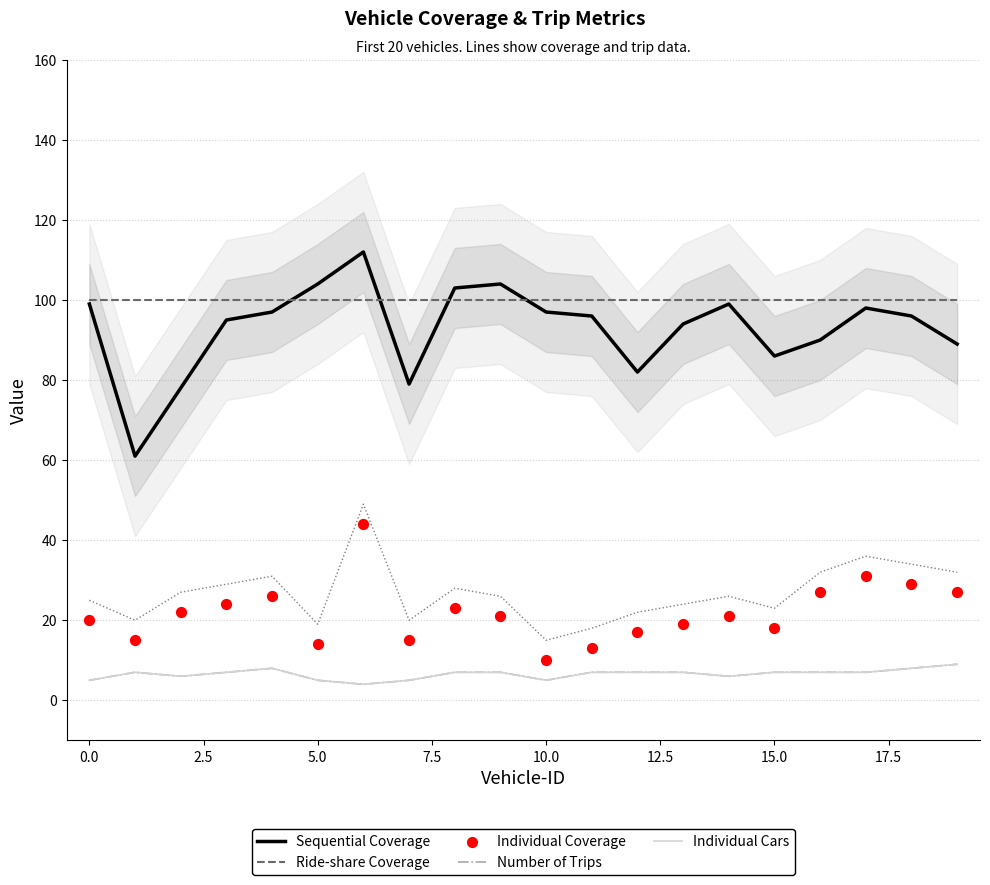

Which series reaches the maximum Y coordinate?

Sequential Coverage